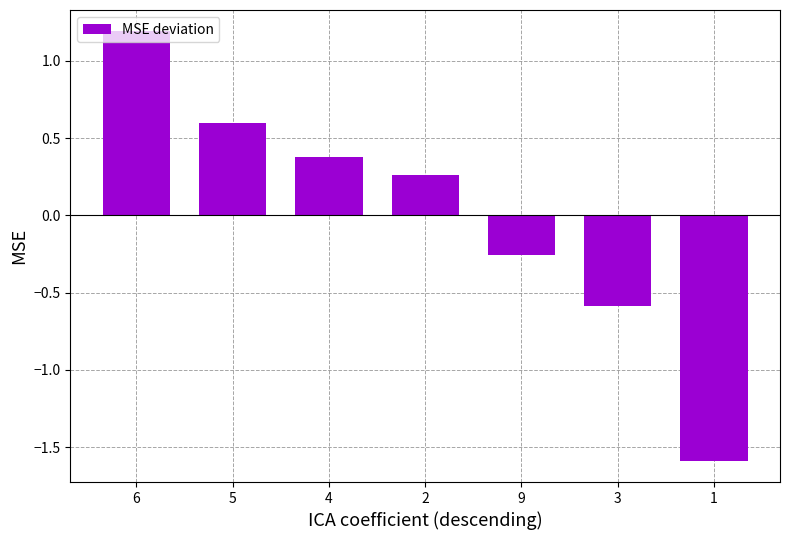

What is the maximum value shown in the chart?

1.2